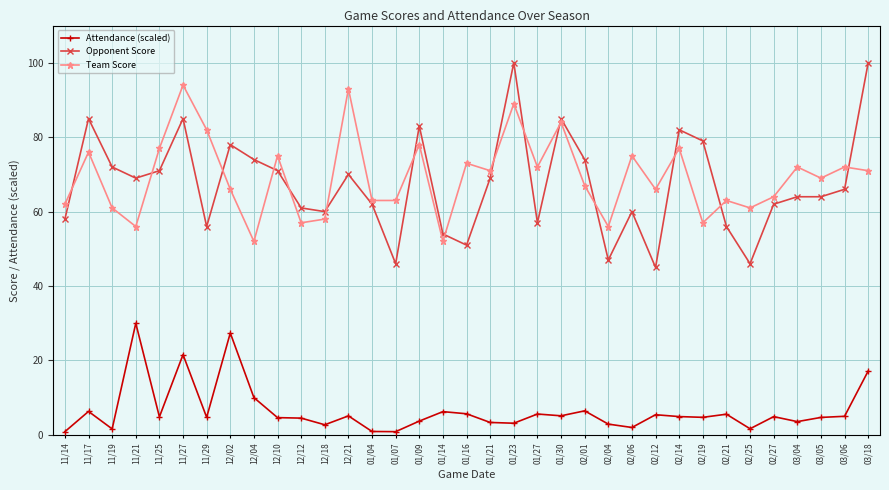

What is the minimum value for Opponent Score?

45.0